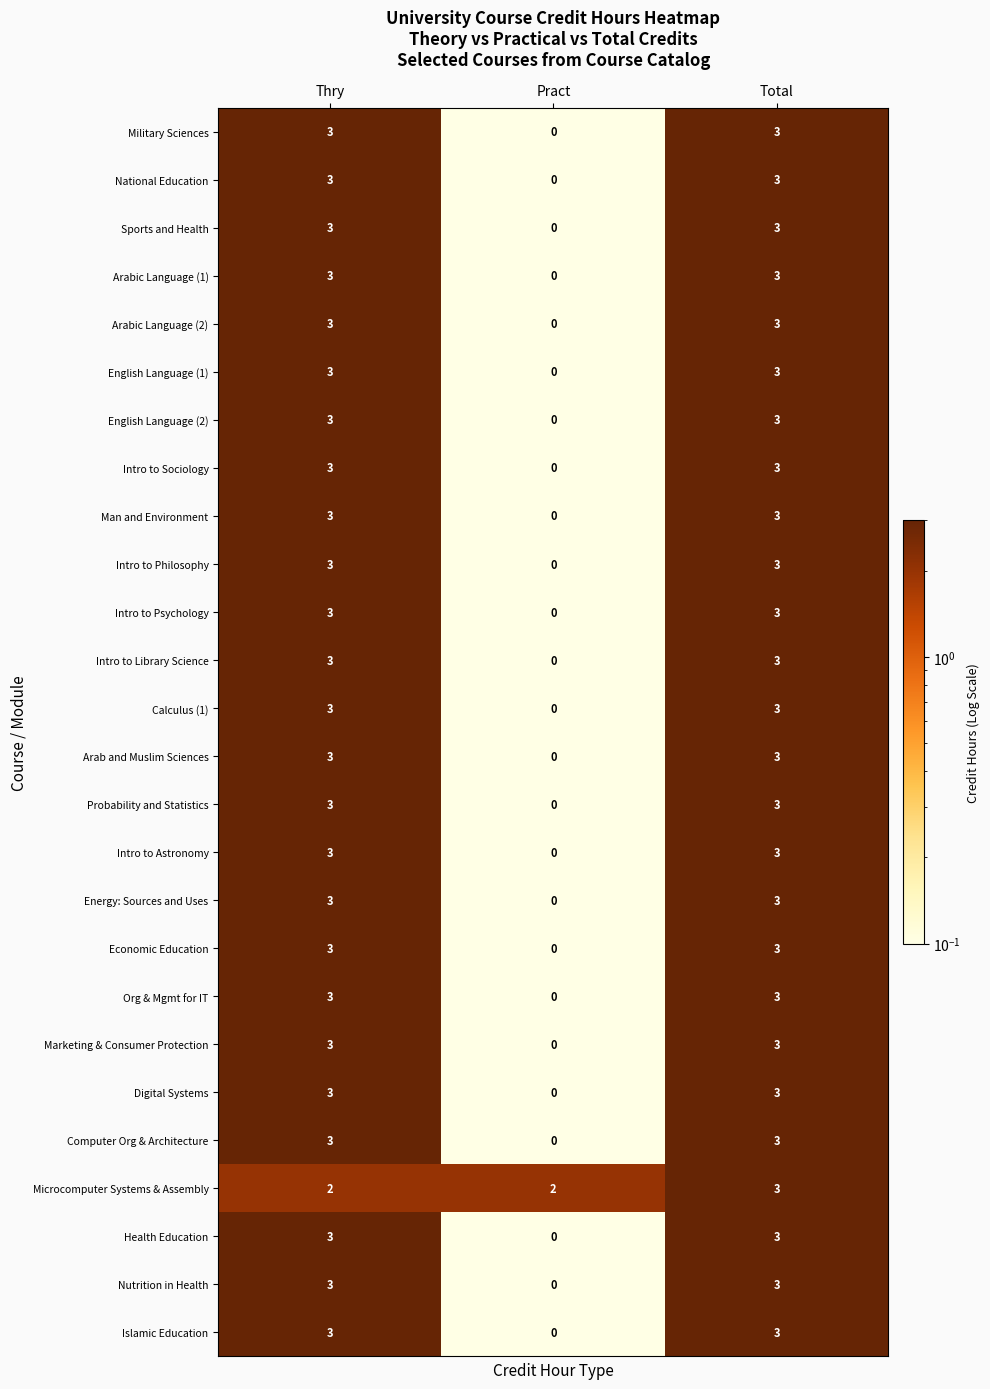

What is the difference between the maximum and minimum values in the Sports and Health series?

3